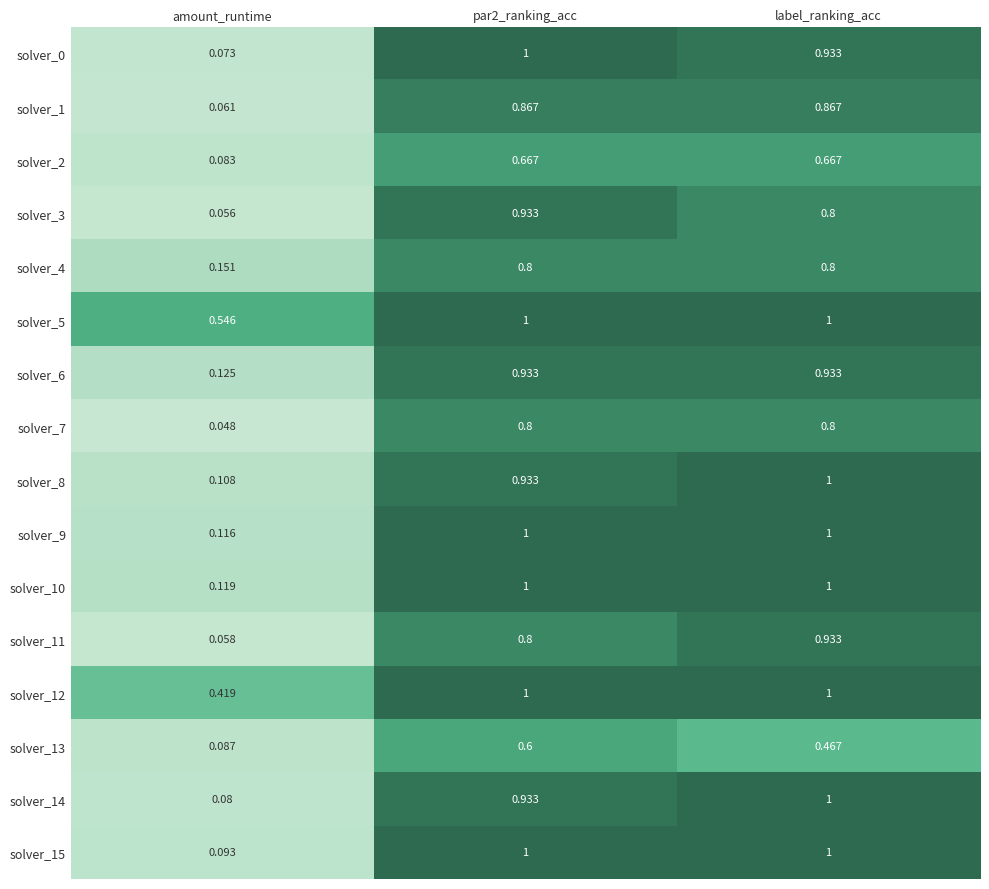

At which label does solver_14 reach its peak?

label_ranking_acc